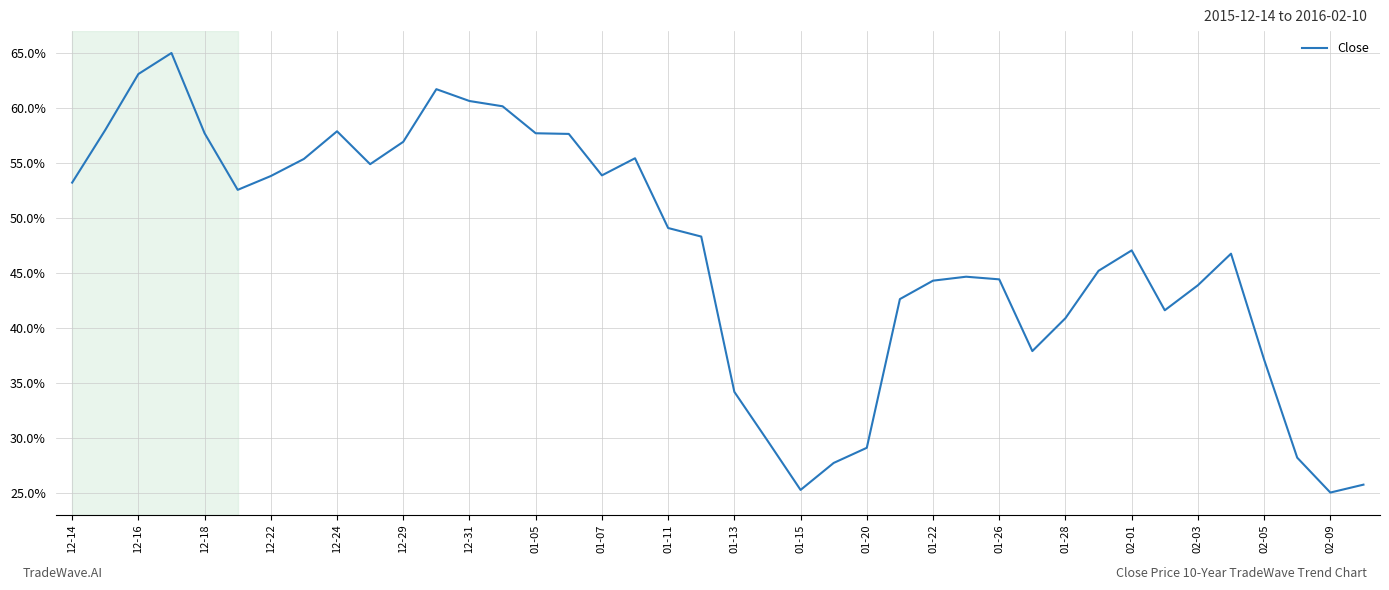

Is this an area chart (filled region under the line)?

No